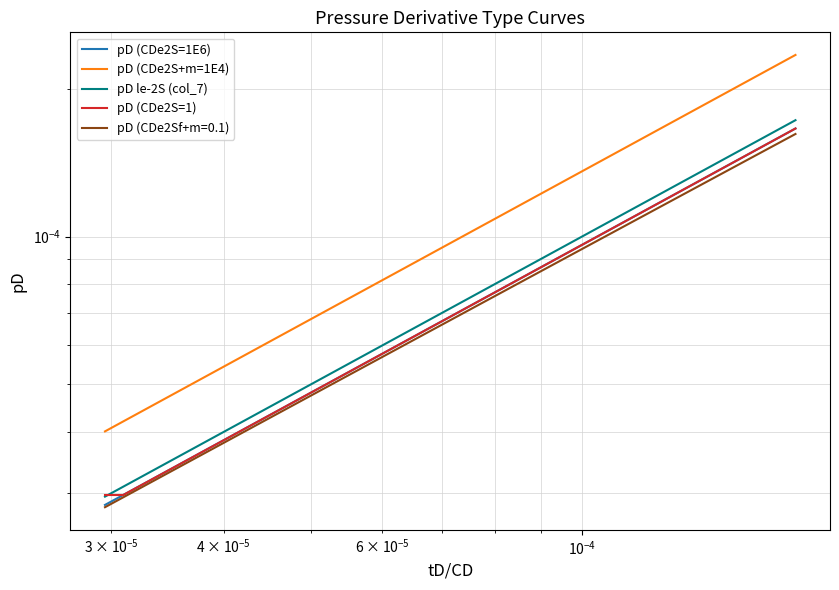

True or false: pD (CDe2S+m=1E4) and pD le-2S (col_7) intersect in this chart.

False